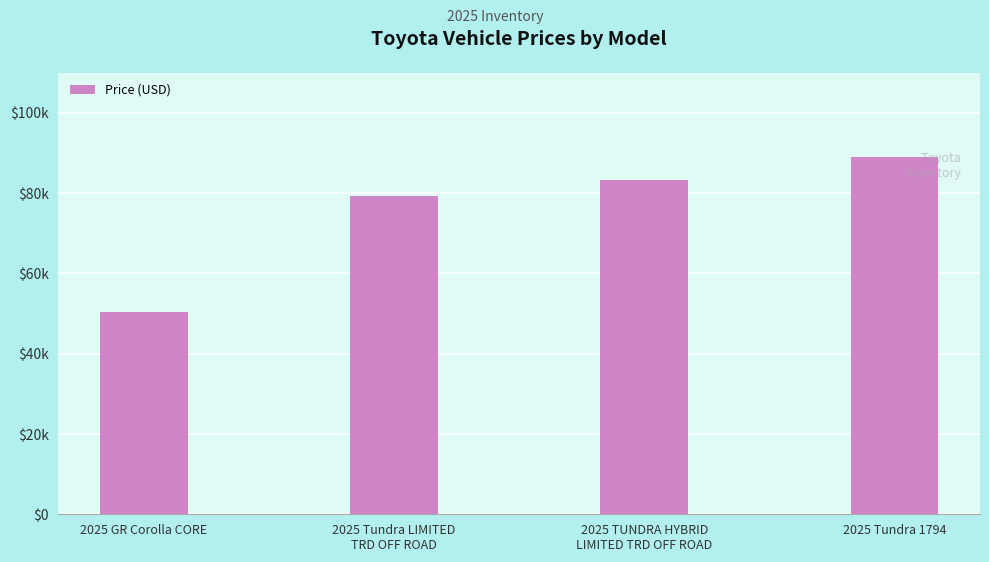

The value at 2025 GR Corolla CORE is 50398. True or false?

True